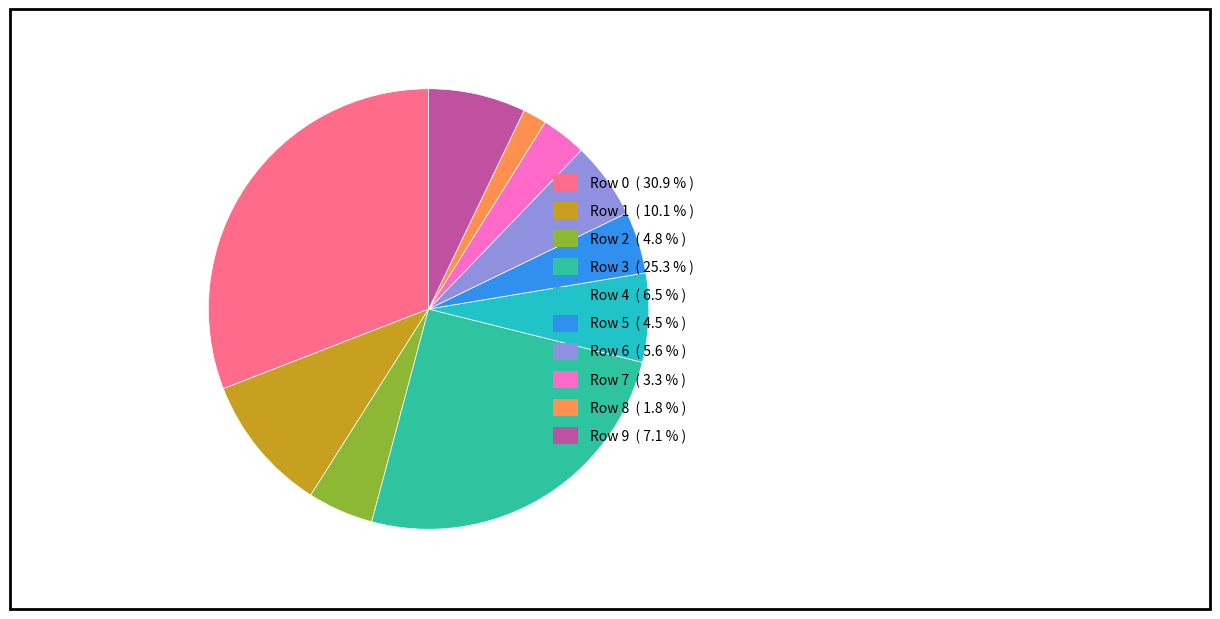

Do Row 2 and Row 4 together represent more than half of the pie?

No